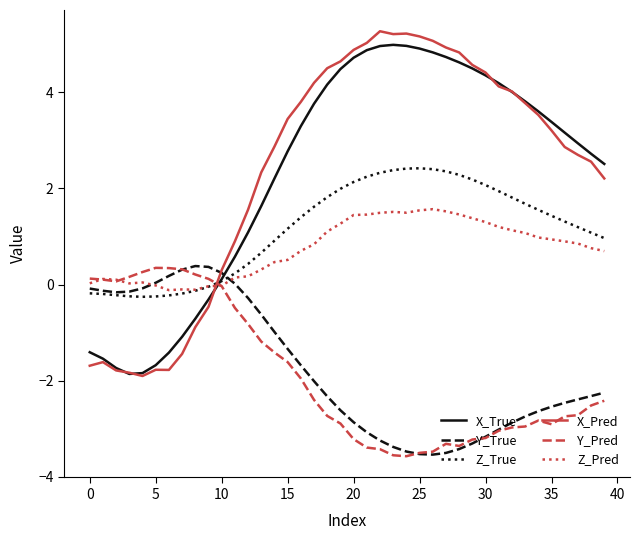

After their last crossing, which series has the higher values: X_True or Y_Pred?

X_True